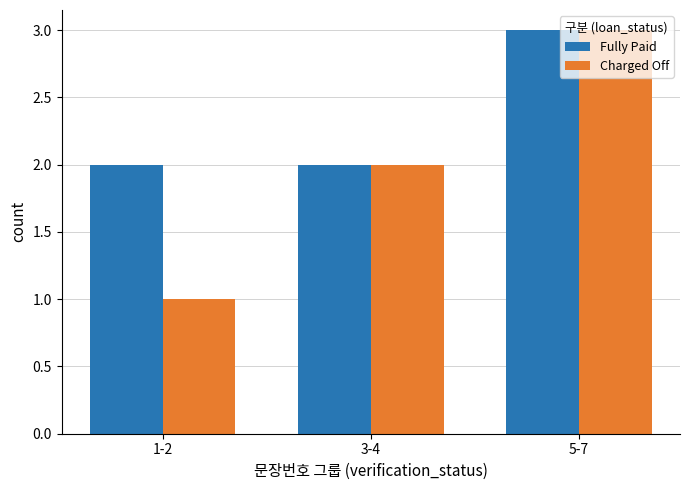

The Fully Paid series shows 2 at 3-4. True or false?

True